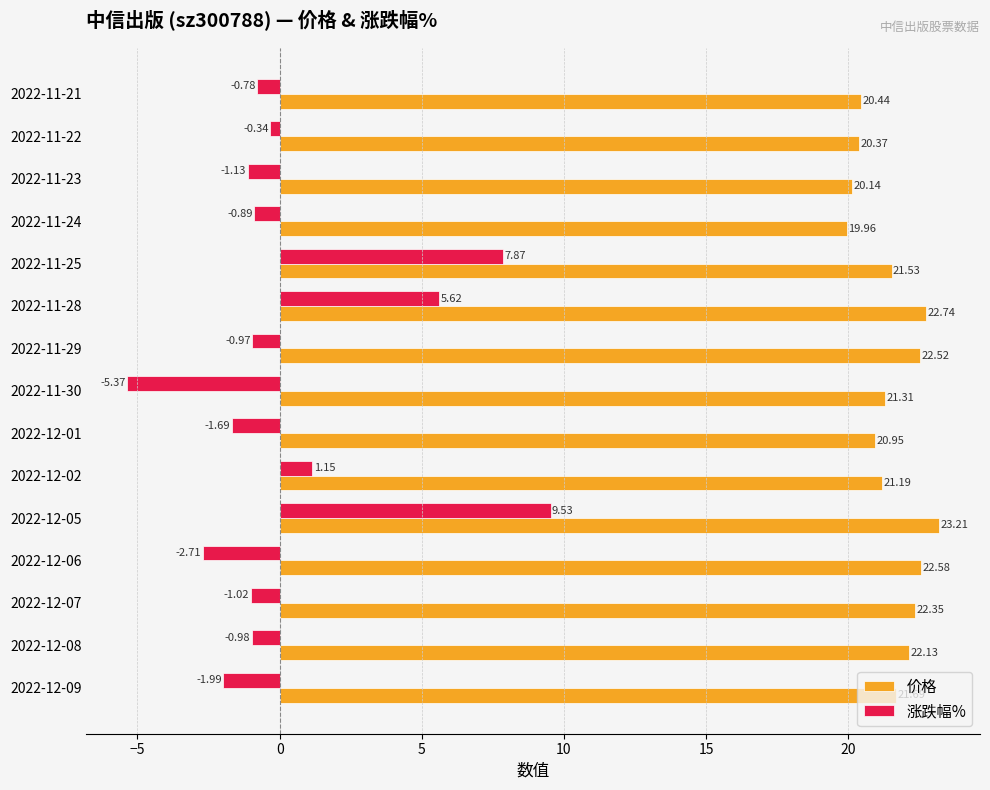

At how many categories does at least one series exceed 10?

15